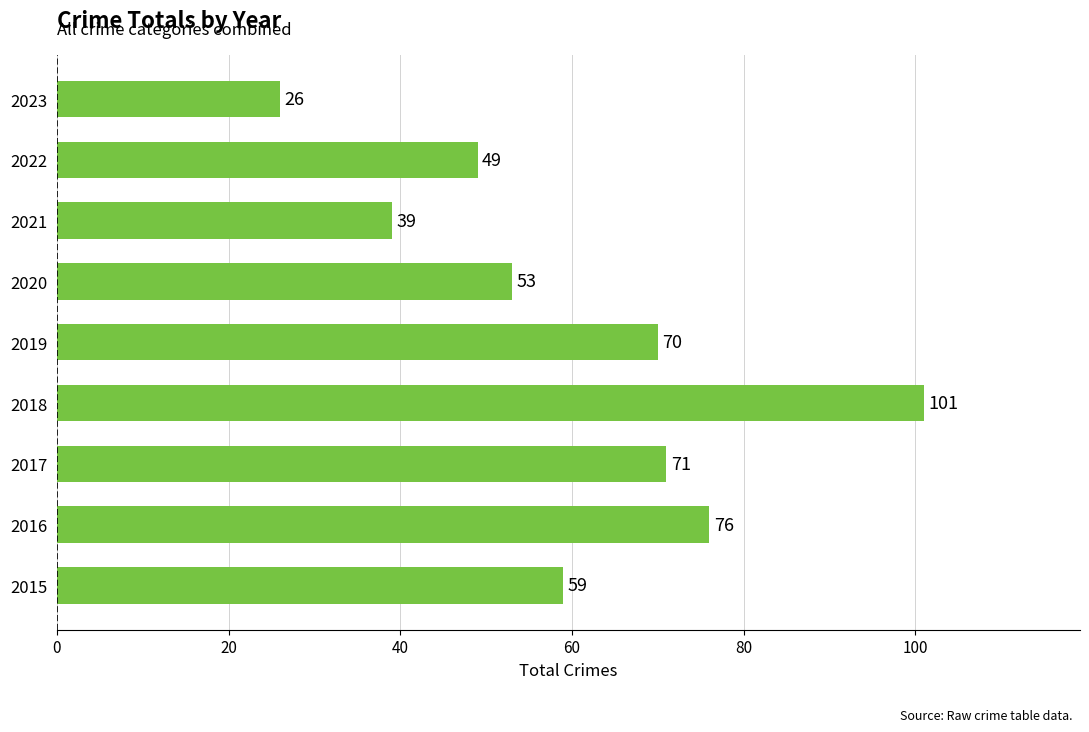

List the labels in order of value, largest first.

2018, 2016, 2017, 2019, 2015, 2020, 2022, 2021, 2023